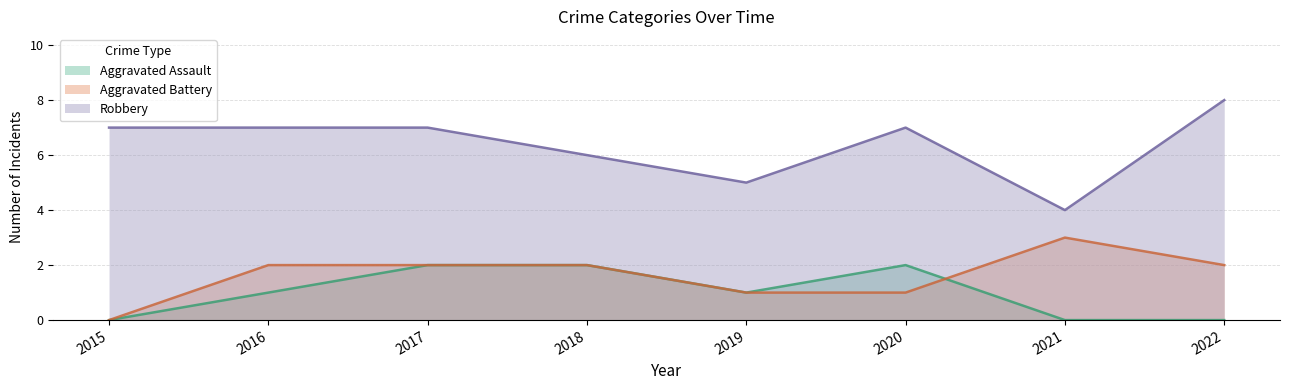

What is the value of the Robbery point at the 2nd from the left?

7